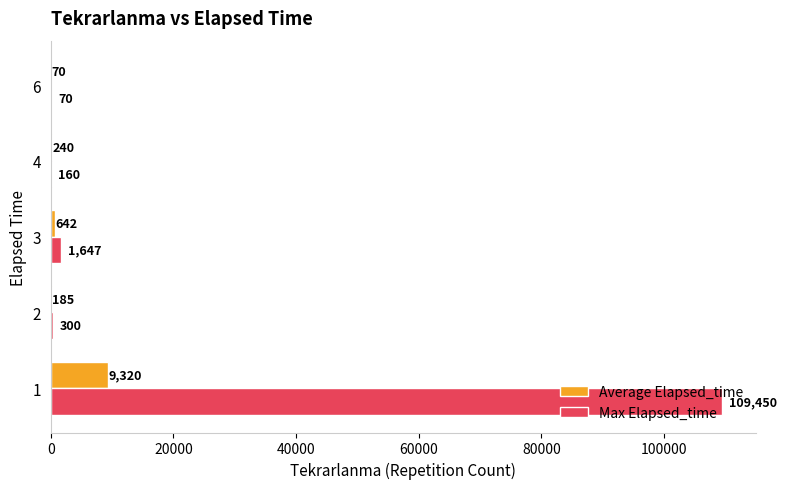

Which series has the largest total across all categories?

Max Elapsed_time